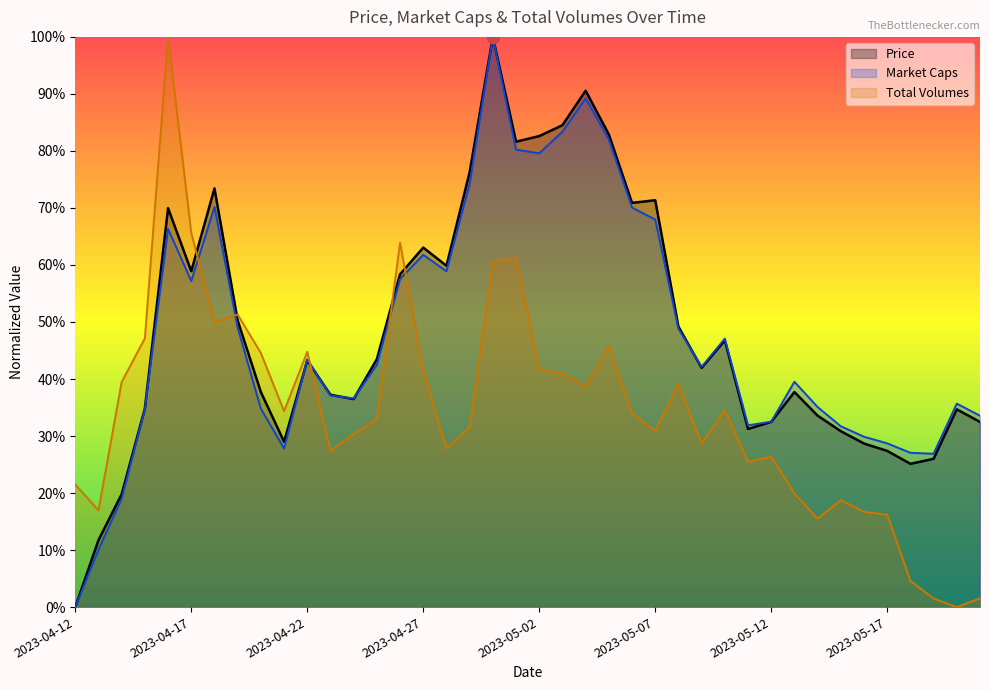

What are all the series names shown in the legend?

Price, Market Caps, Total Volumes